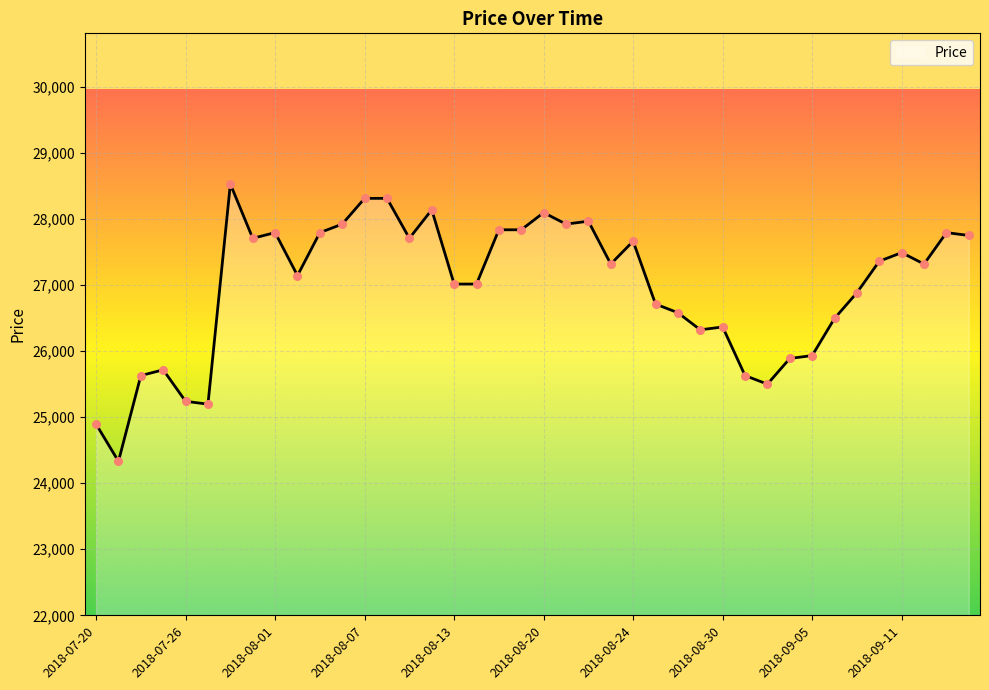

What is the maximum value shown in the chart?

28532